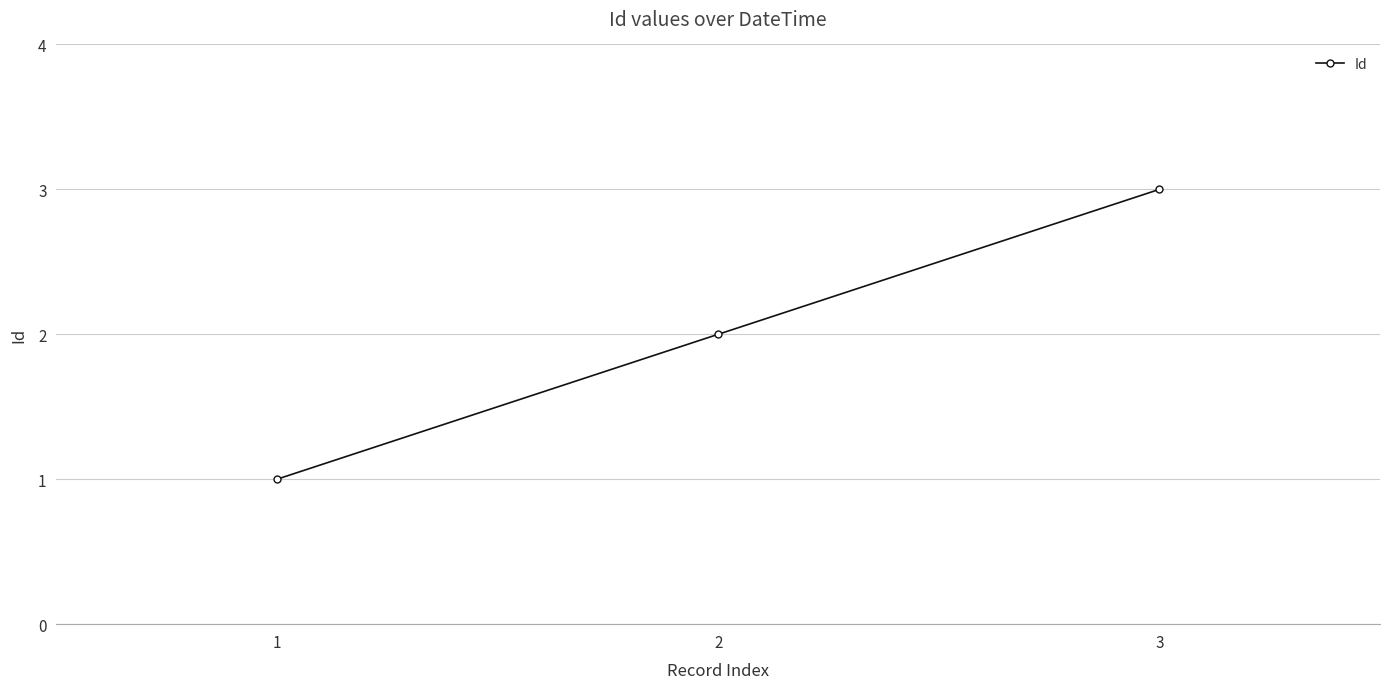

Count the values in the range 1 to 3.

3